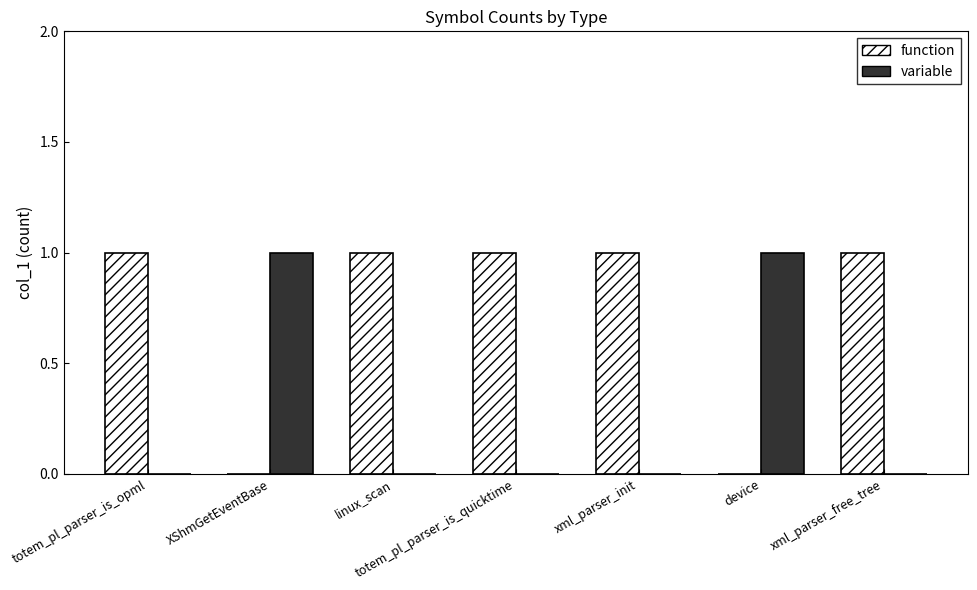

How many categories are shown in the chart?

7